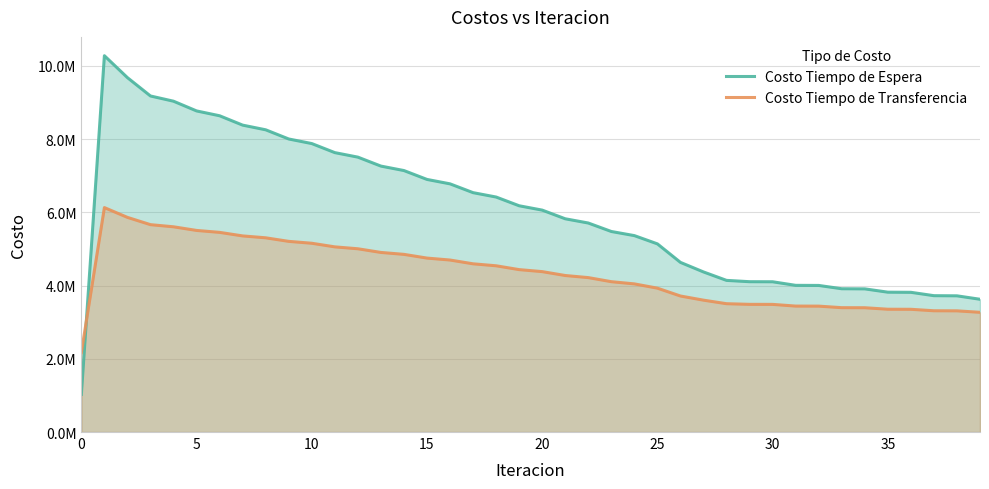

Does the chart display data point markers on the line(s)?

No